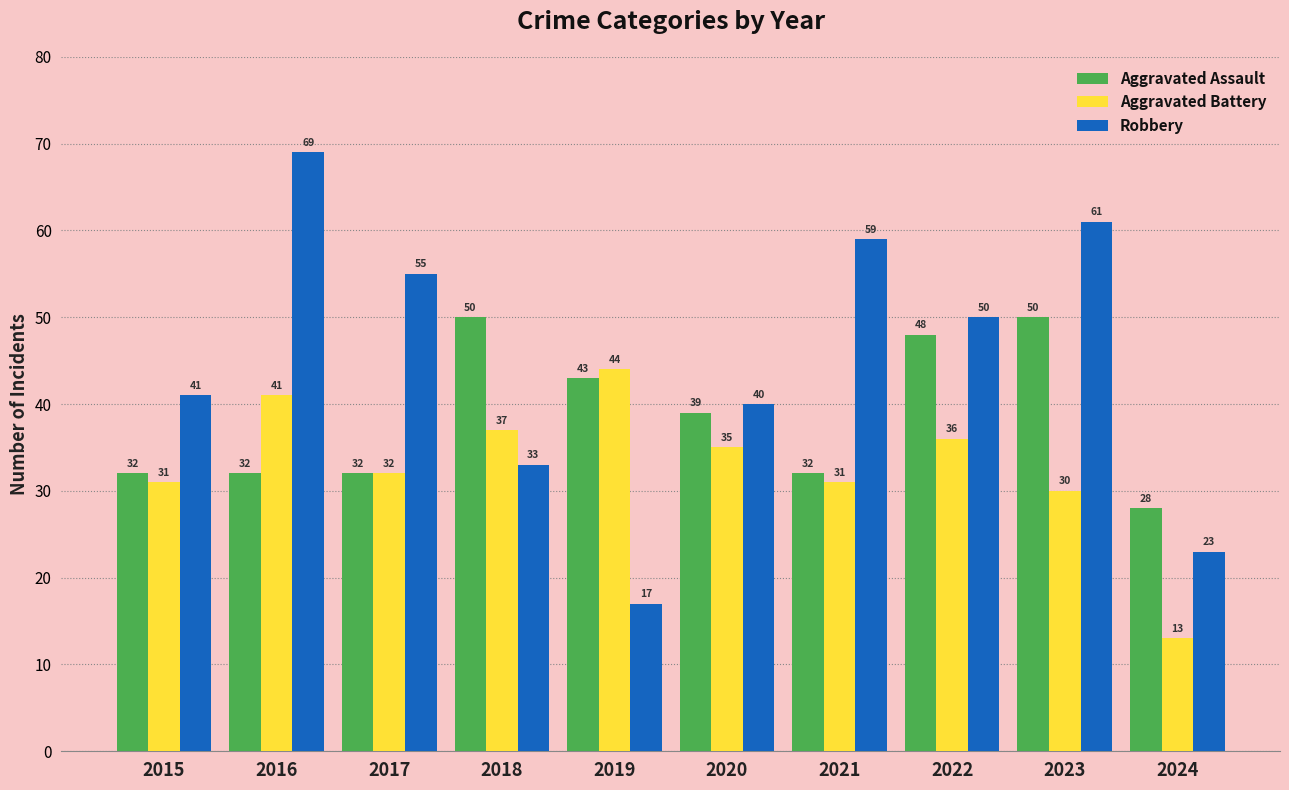

True or false: Robbery has a value of 63 at 2020.

False